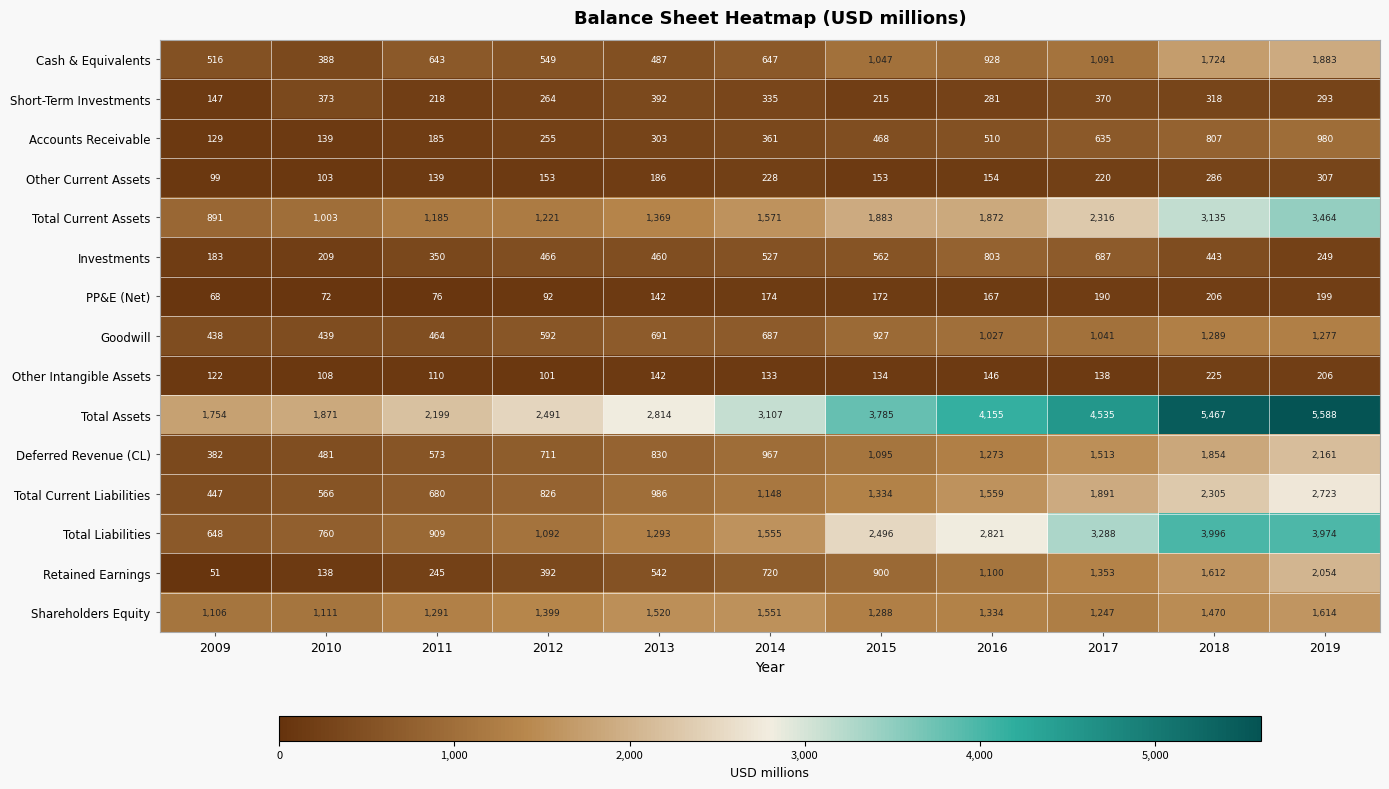

List the series in order of their peak value, highest first.

Total Assets, Total Liabilities, Total Current Assets, Total Current Liabilities, Deferred Revenue (CL), Retained Earnings, Cash & Equivalents, Shareholders Equity, Goodwill, Accounts Receivable, Investments, Short-Term Investments, Other Current Assets, Other Intangible Assets, PP&E (Net)